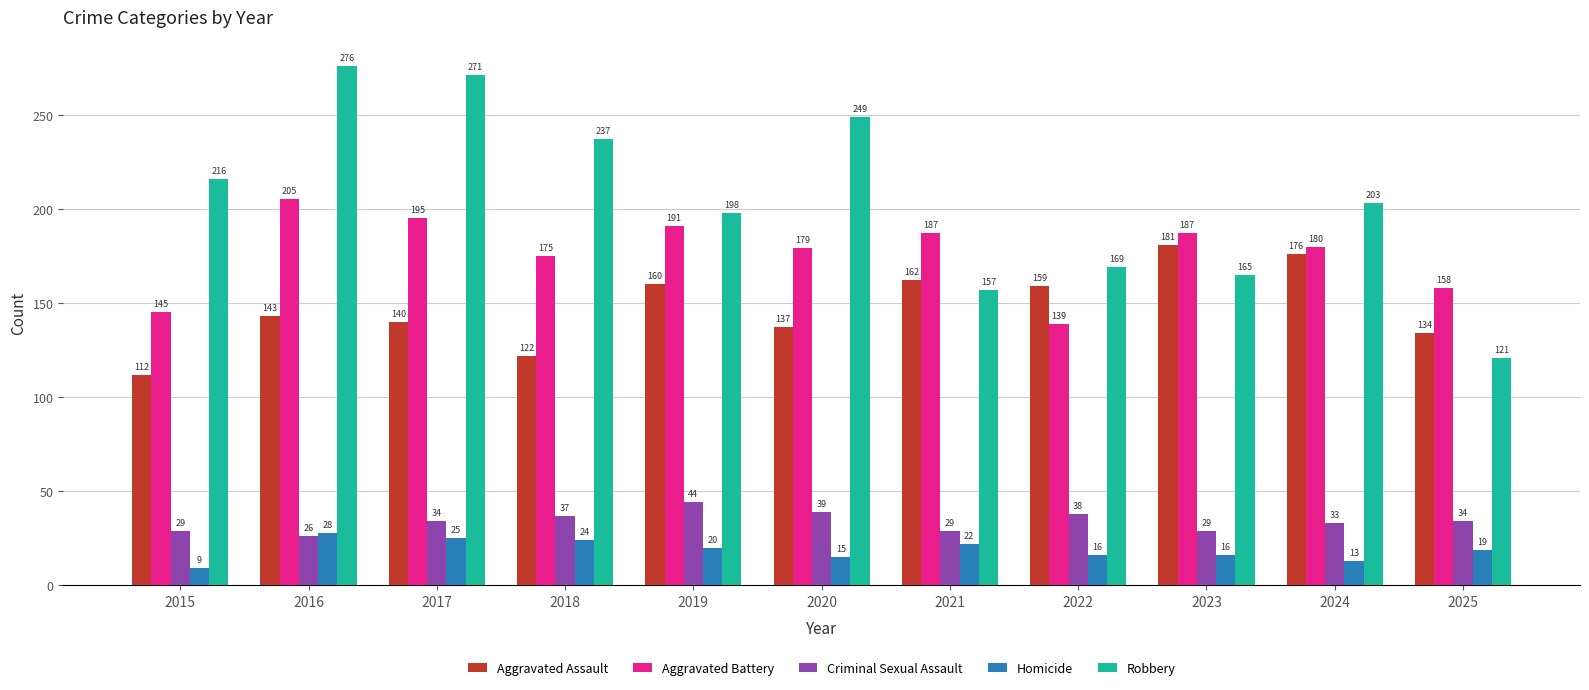

Rank the series at 2019 from highest to lowest value.

Robbery, Aggravated Battery, Aggravated Assault, Criminal Sexual Assault, Homicide